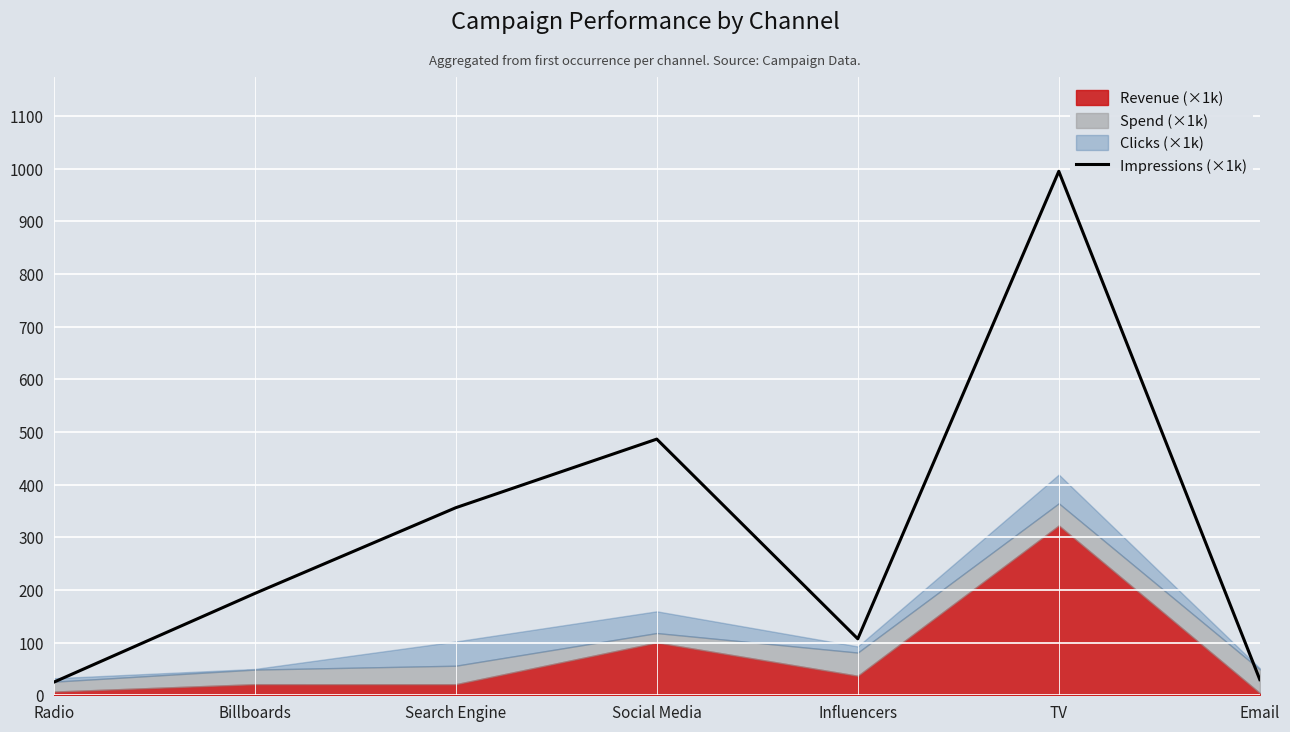

Reading left to right, transcribe all the data shown in this chart.

Radio=24.8	Billboards=193.3	Search Engine=356.1	Social Media=486.3	Influencers=107.2	TV=994.8	Email=29.8